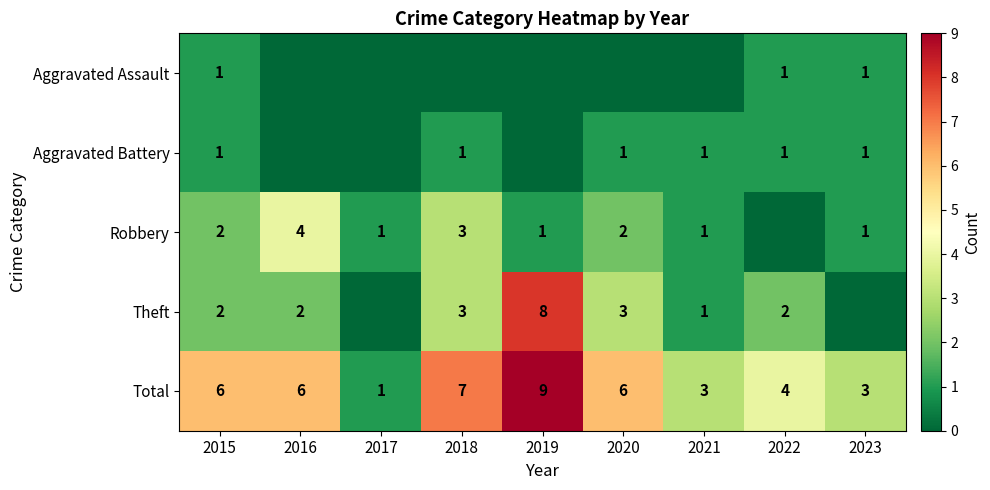

Between 2023 and 2022, which is larger?

2023